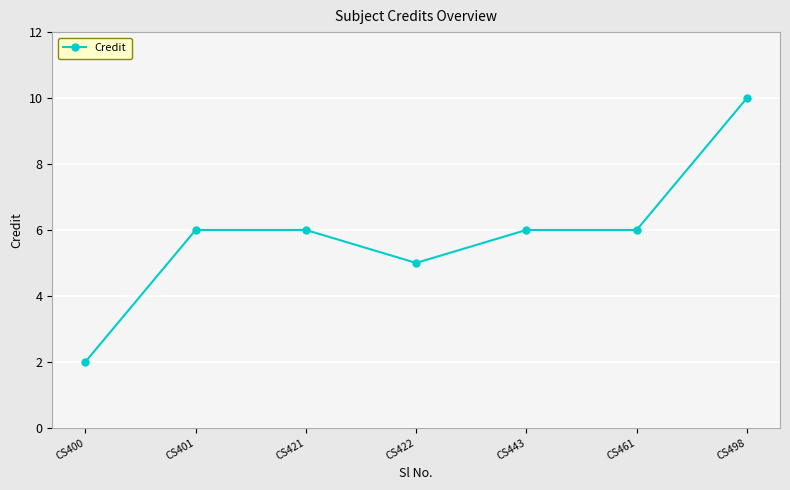

How many data points does each series have?

7